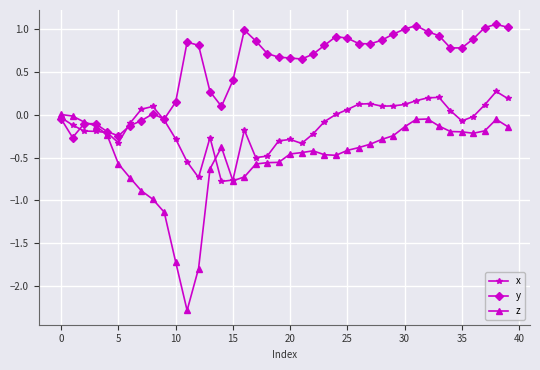

Does the chart display data point markers on the line(s)?

Yes